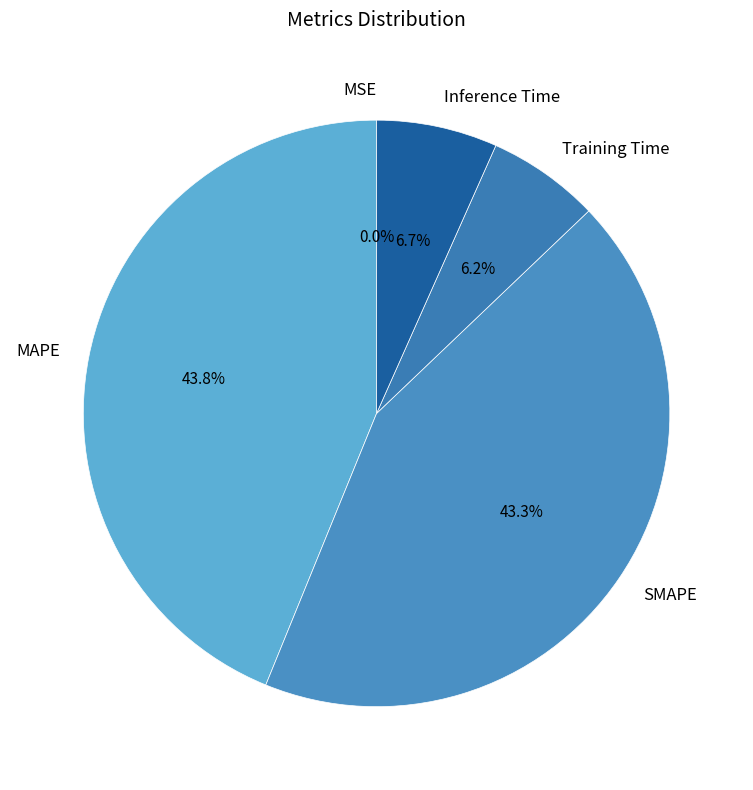

To the nearest percent, what is the difference between the largest and smallest slice percentages?

44%